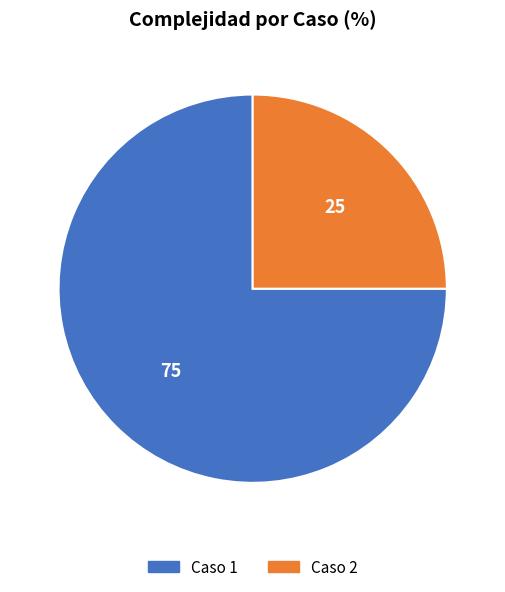

Which slice represents more than half of the pie?

Caso 1